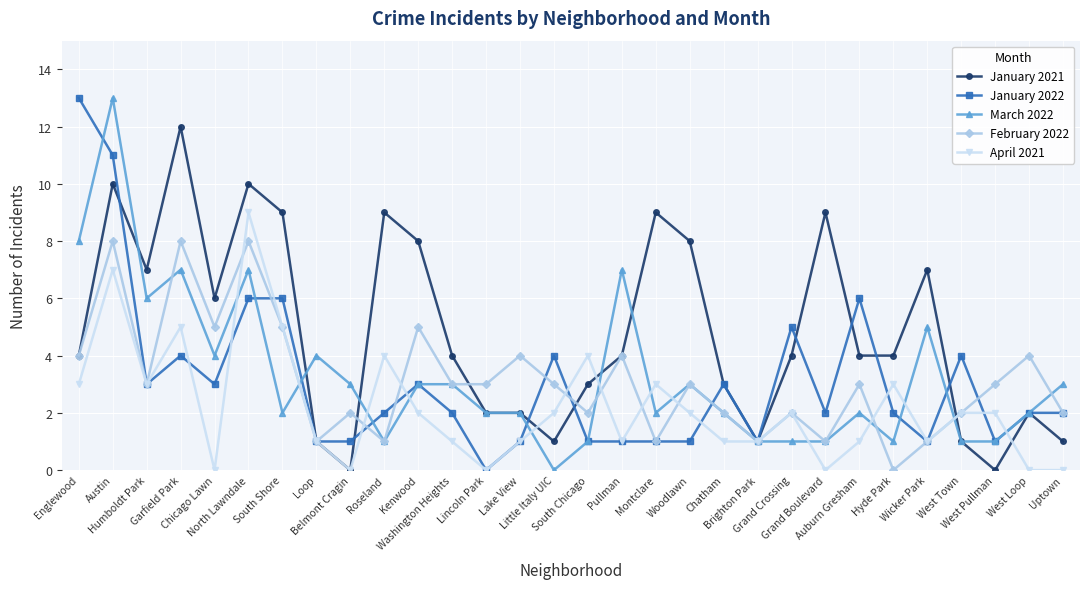

How many lines are shown in the chart?

5